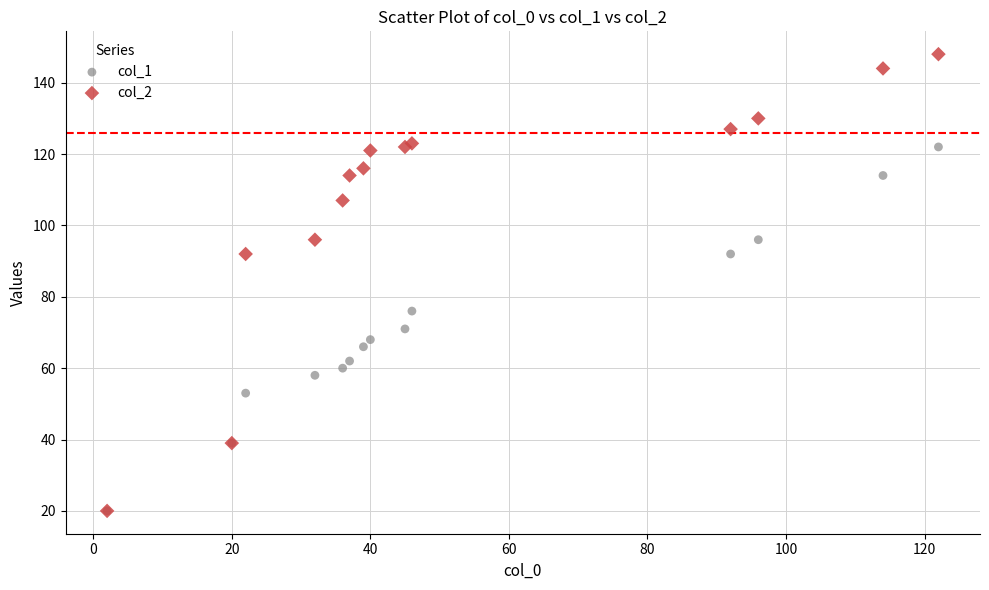

What are all the series names shown in the legend?

col_1, col_2